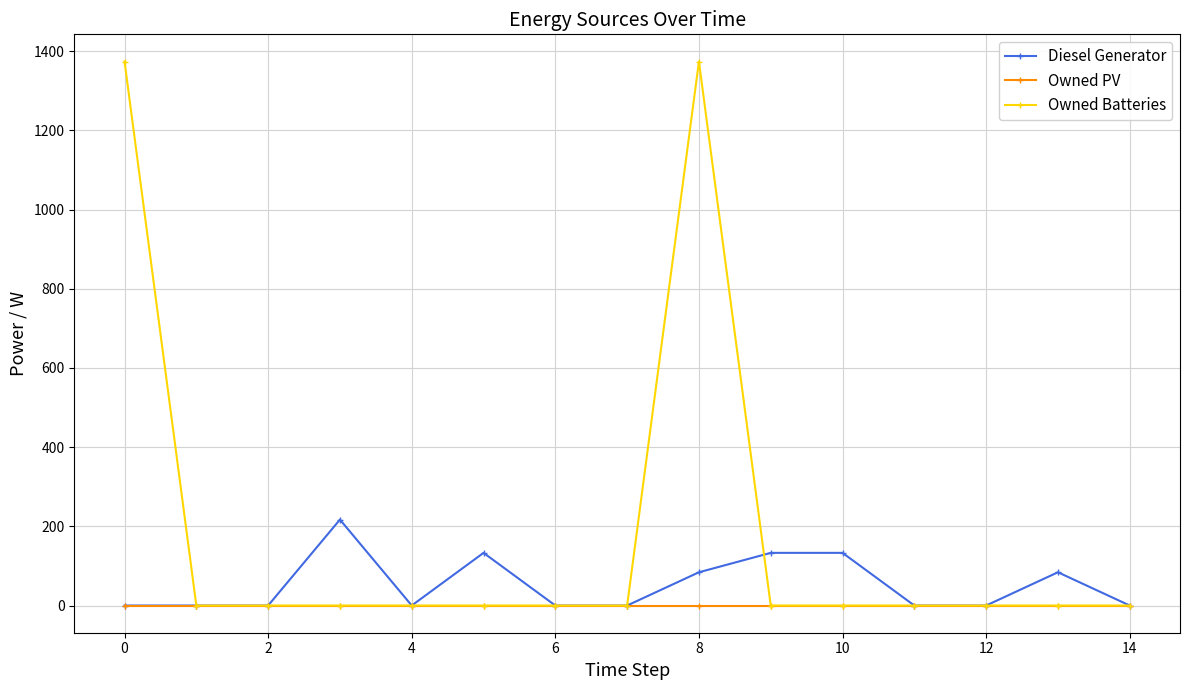

List the series in order of their overall mean, highest first.

Owned Batteries, Diesel Generator, Owned PV